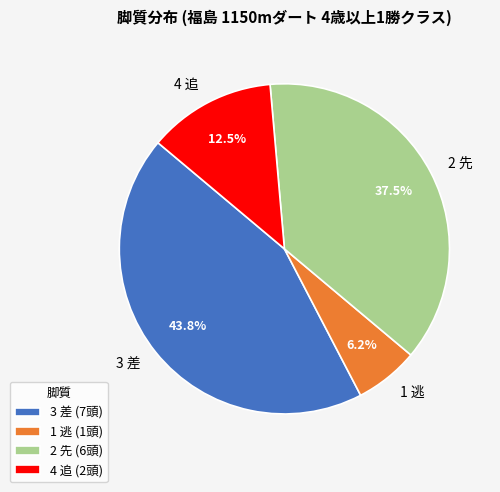

Do 1 逃 and 2 先 together represent more than half of the pie?

No